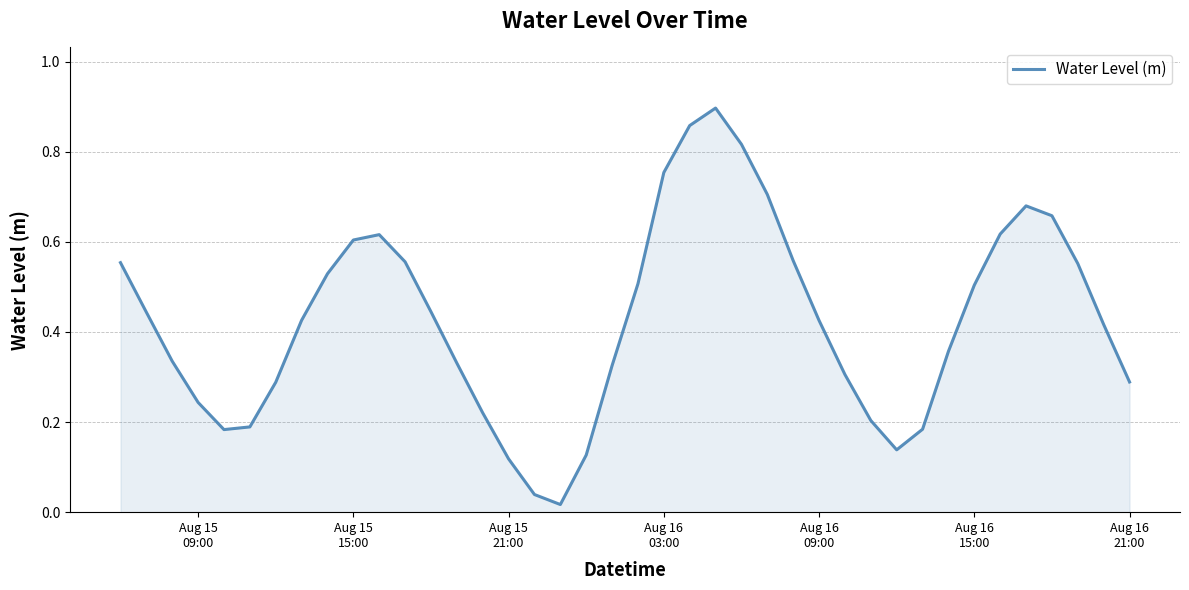

True or false: the data has more than 1 interior local peaks.

True